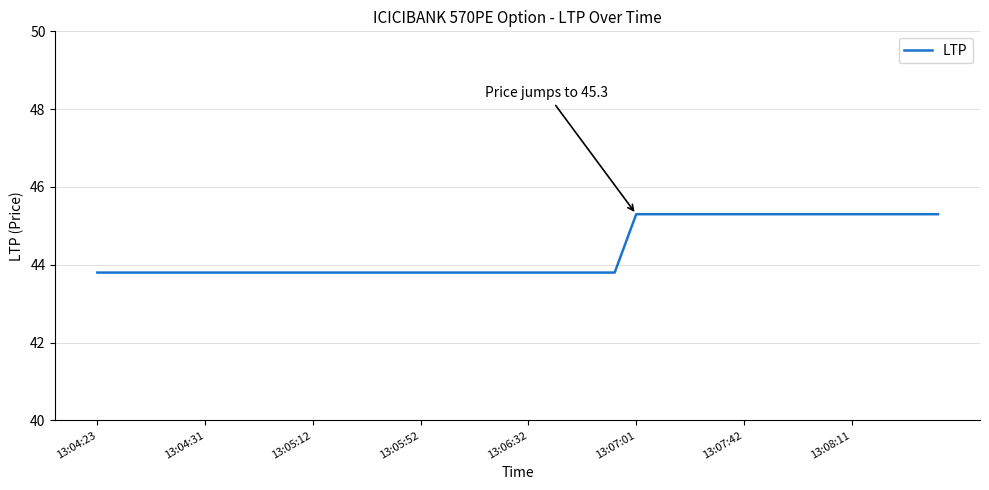

What is the sum of all values?

1774.5